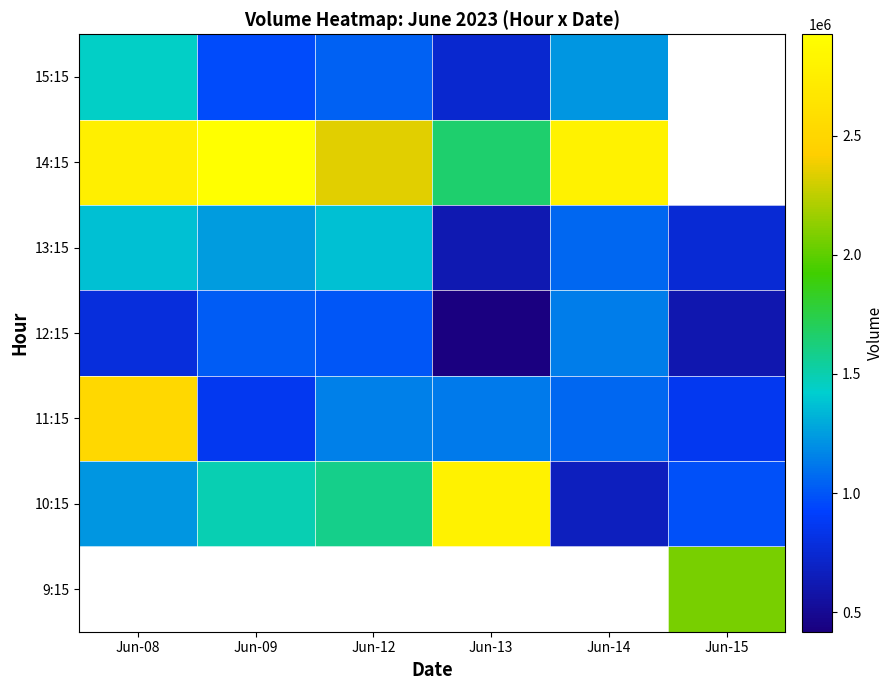

Rank the series by their maximum value, from highest to lowest.

9:15, 14:15, 10:15, 11:15, 15:15, 13:15, 12:15